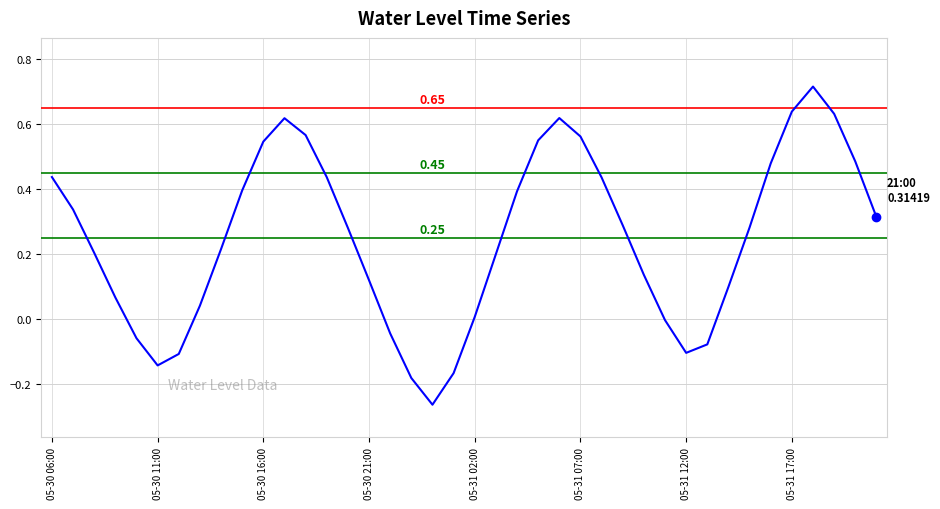

What is the difference between the maximum and minimum values?

1.0